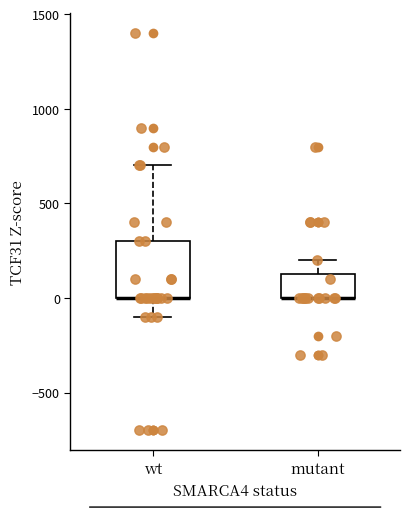

Which box is the tallest, from its lower edge to its upper edge?

wt